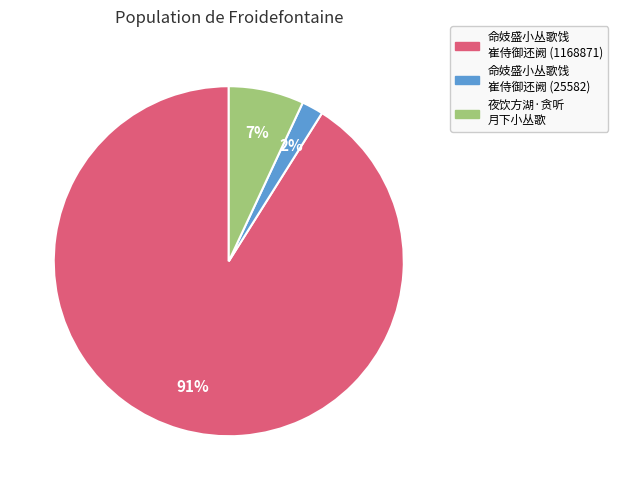

Is there a majority slice in this chart?

Yes